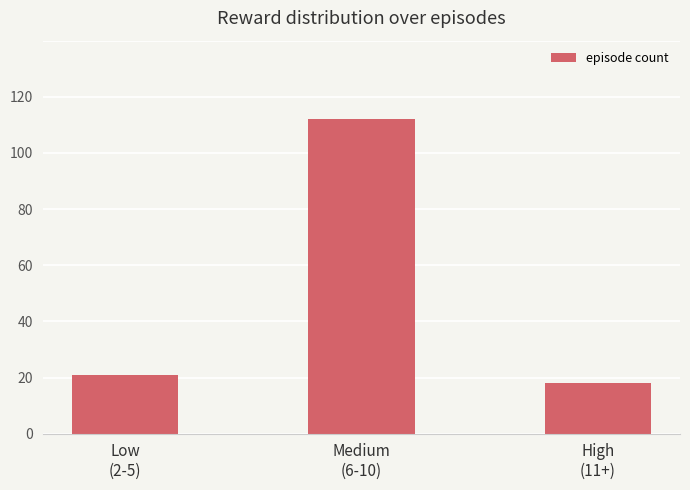

Does the chart contain any negative values?

No